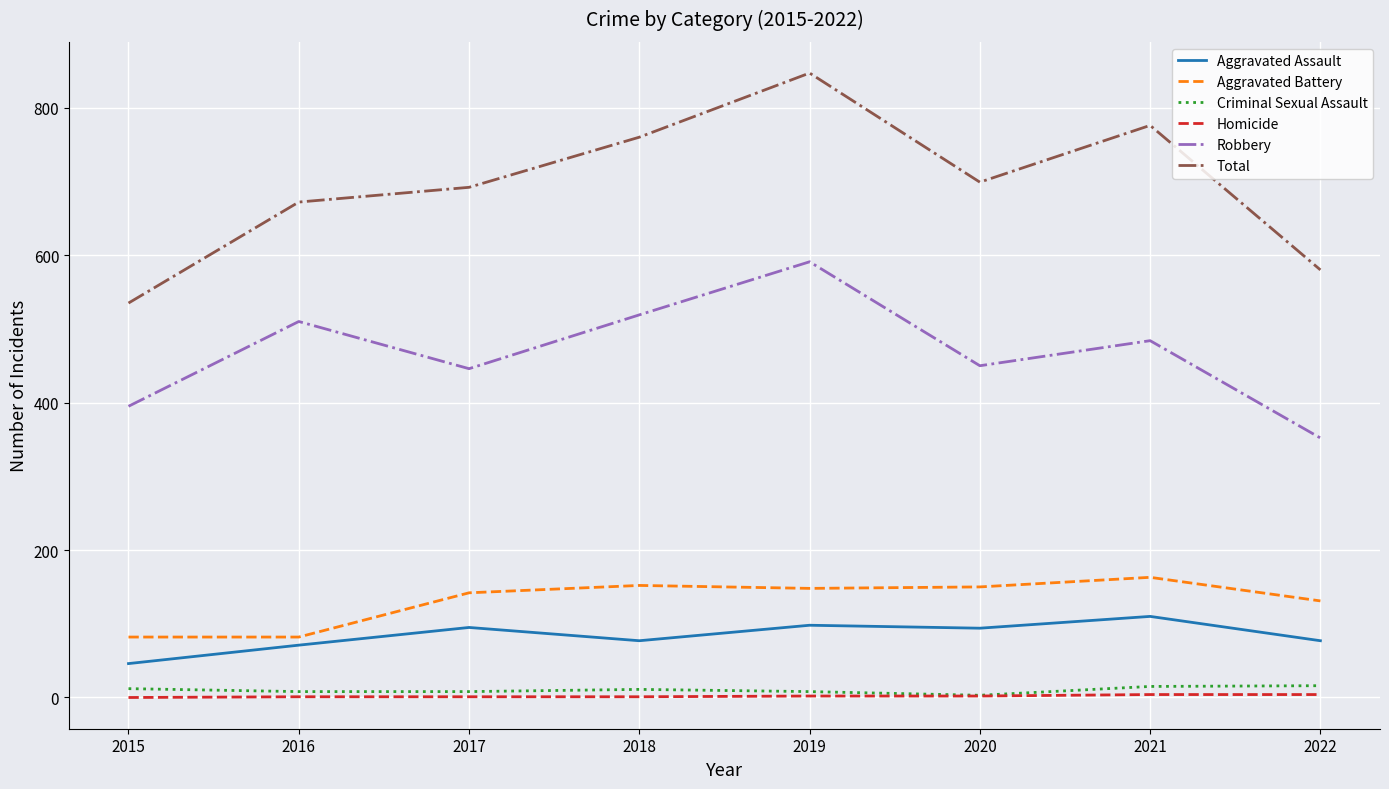

What is the total value across all series at 2022?

1160